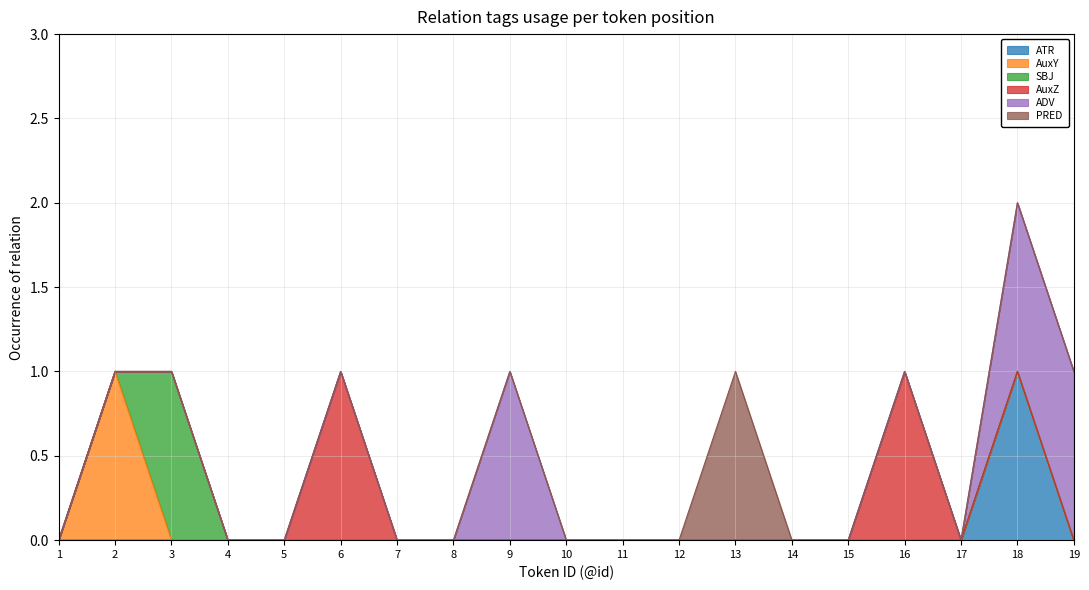

At which label is AuxZ closest to 0?

1